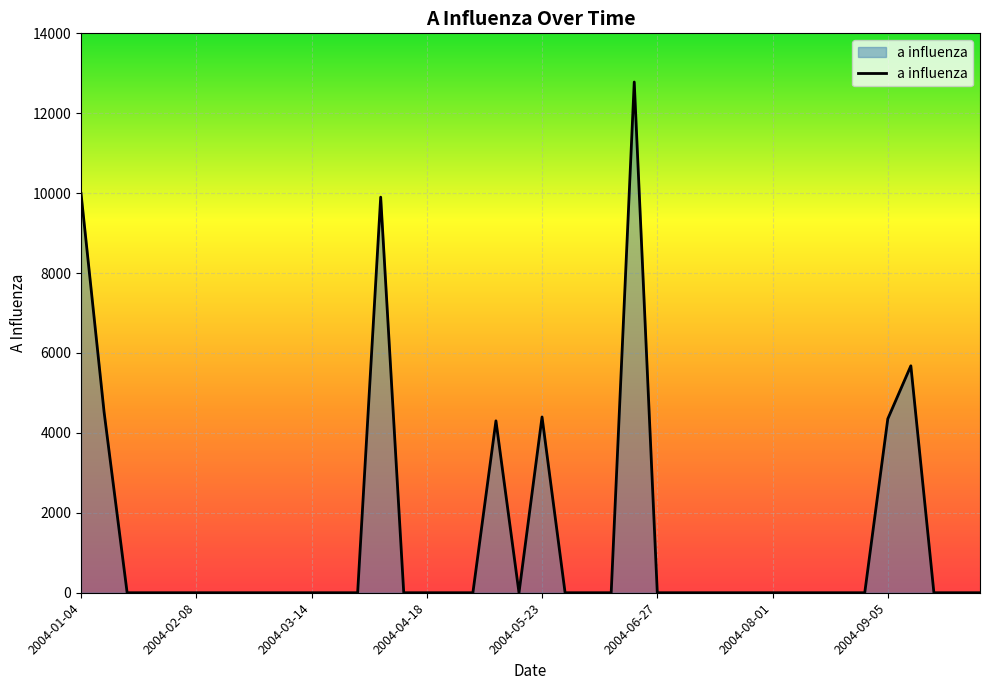

What is the difference between the maximum and minimum values?

12781.4